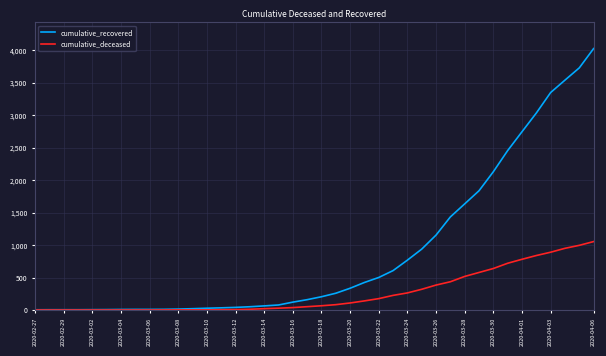

What is the maximum value for cumulative_deceased?

1054